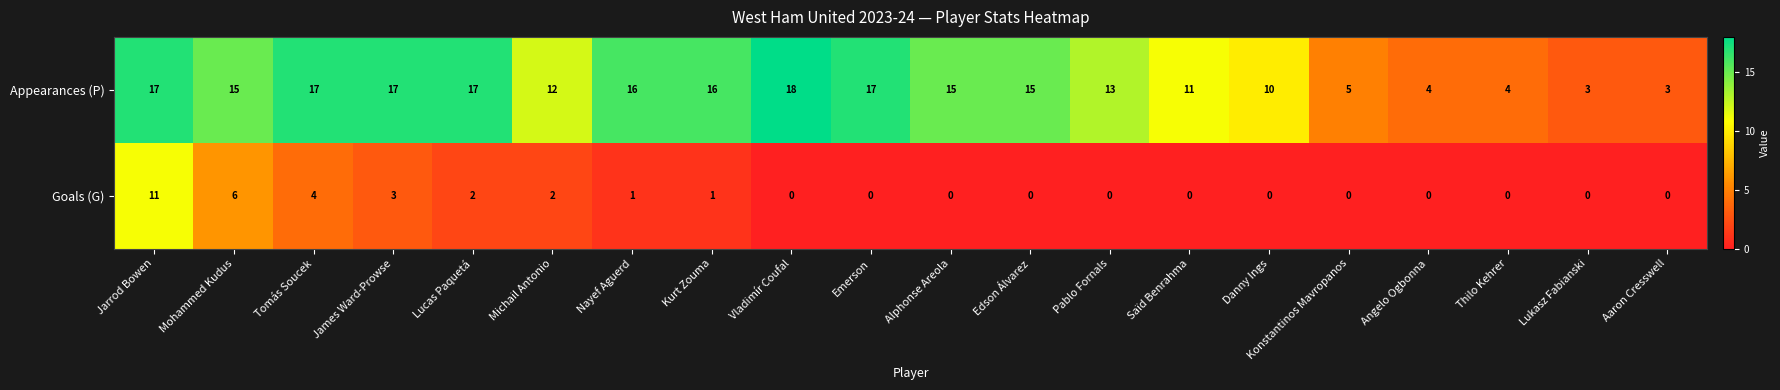

Rank the series by their maximum value, from lowest to highest.

Goals (G), Appearances (P)